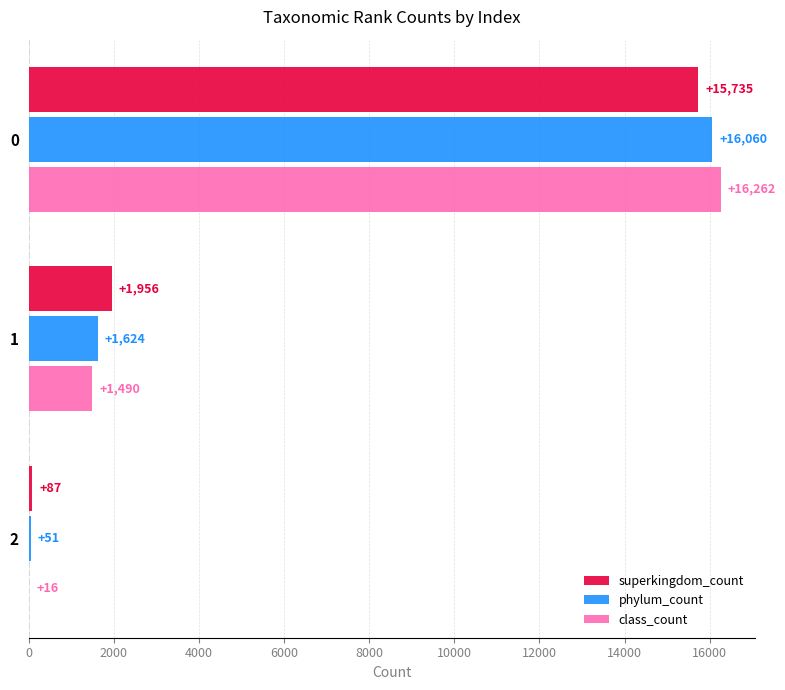

True or false: phylum_count has a value of 16060 at 0.

True